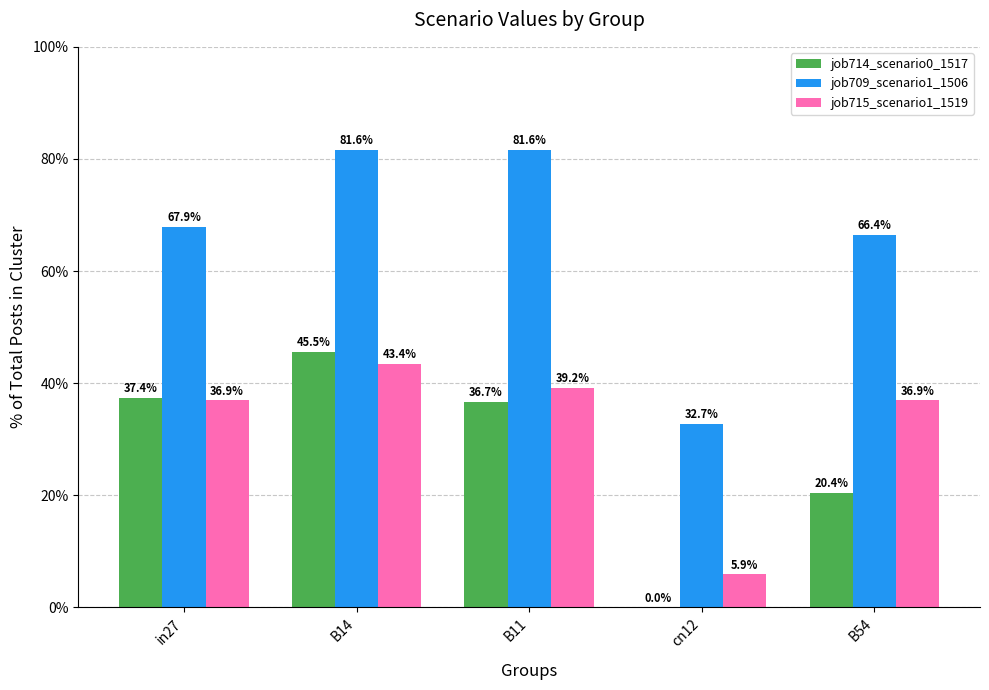

Reading left to right, extract all data points from this chart.

job714_scenario0_1517: in27=0.4	B14=0.5	B11=0.4	cn12=0.0	B54=0.2
job709_scenario1_1506: in27=0.7	B14=0.8	B11=0.8	cn12=0.3	B54=0.7
job715_scenario1_1519: in27=0.4	B14=0.4	B11=0.4	cn12=0.1	B54=0.4